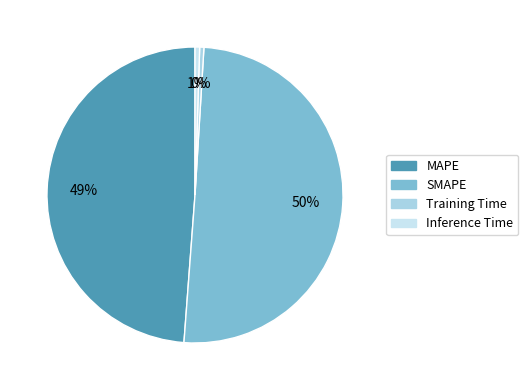

What is the majority slice?

SMAPE